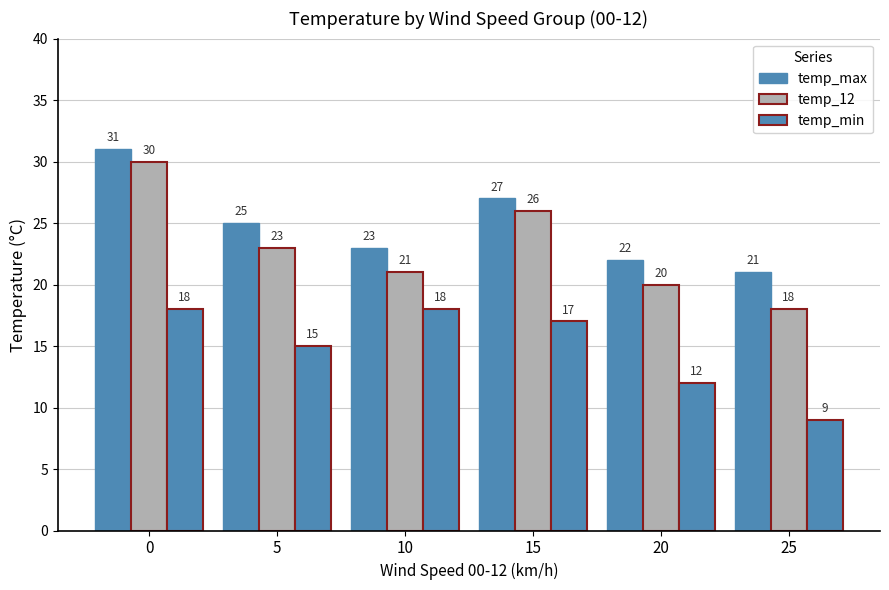

Which series changed the most between 5 and 20?

temp_max